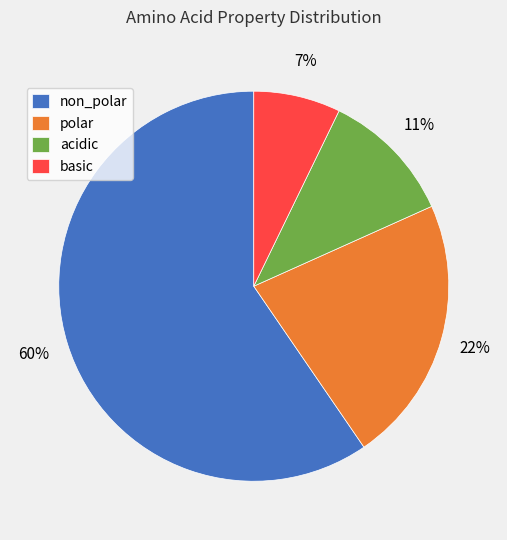

Which slice is the smallest?

basic